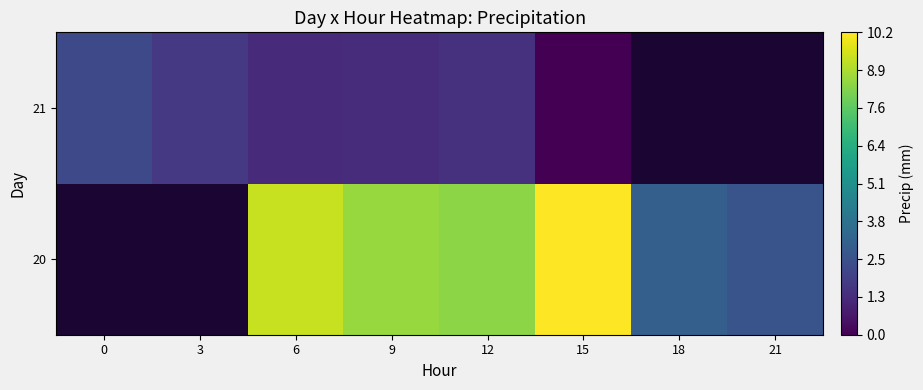

Read the 20 value at 18.

3.1